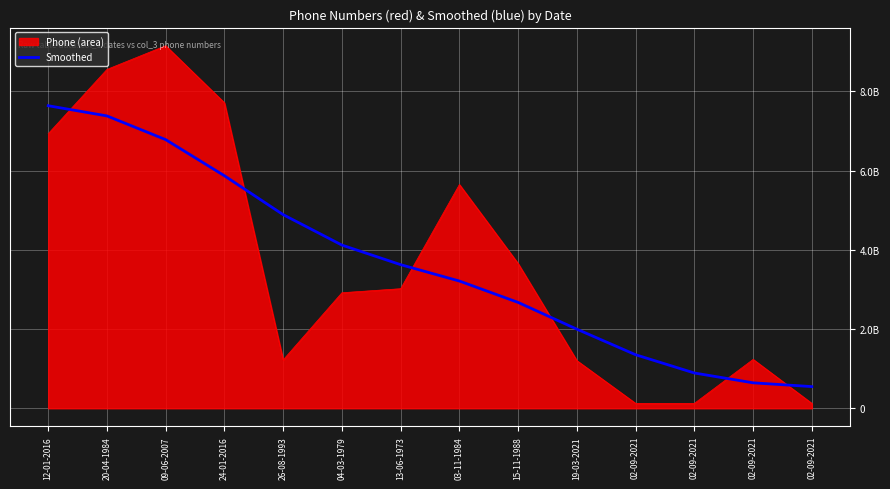

Reading left to right, what are all the values shown in this chart?

7639542158.9	7382053812.5	6783114480.9	5870851006.4	4888802608.0	4120495026.5	3625934658.4	3212744732.0	2672587583.5	1997171938.8	1351740338.8	890738065.7	642733597.5	547185709.1